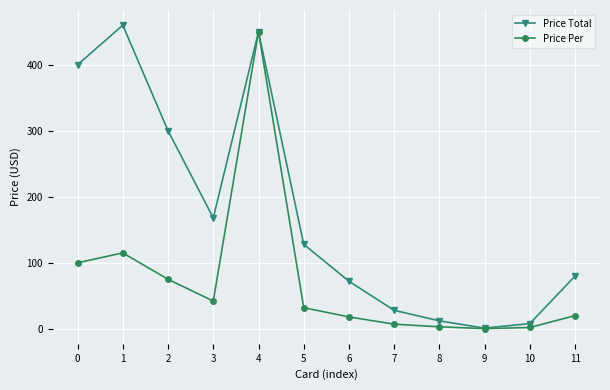

At which label does Price Total reach its peak?

1